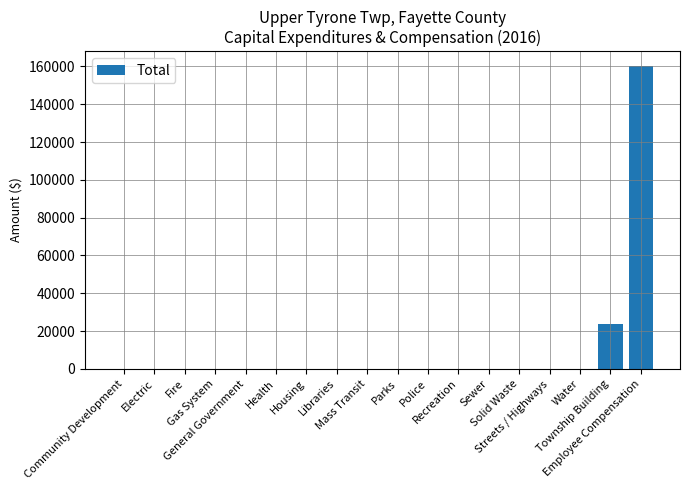

What is the maximum value shown in the chart?

160075